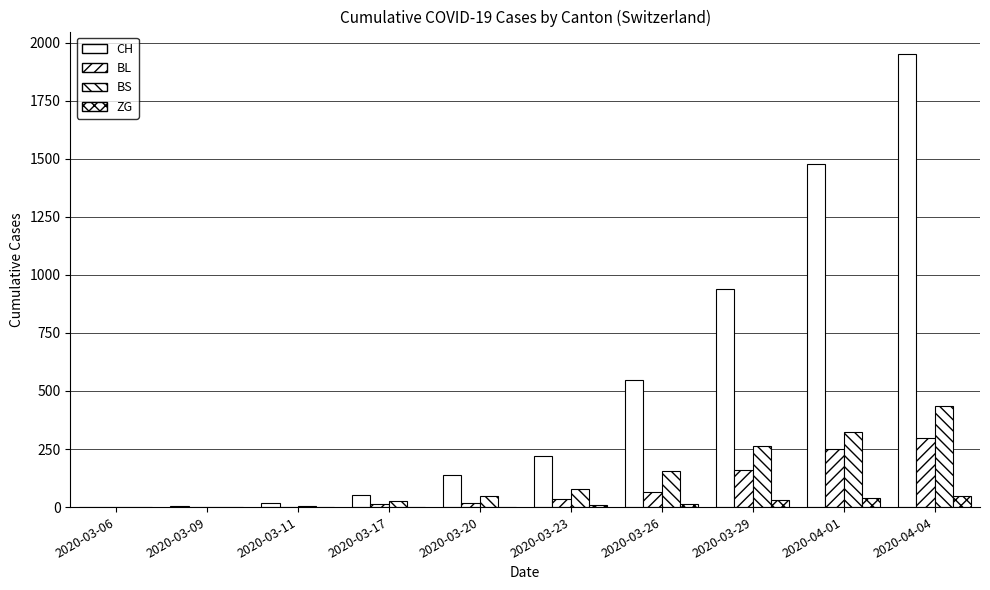

Reading left to right, extract all data points from this chart.

CH: 2020-03-06=1	2020-03-09=3	2020-03-11=16	2020-03-17=54	2020-03-20=138	2020-03-23=222	2020-03-26=546	2020-03-29=938	2020-04-01=1478	2020-04-04=1950
BL: 2020-03-06=0	2020-03-09=1	2020-03-11=2	2020-03-17=13	2020-03-20=18	2020-03-23=35	2020-03-26=65	2020-03-29=158	2020-04-01=249	2020-04-04=298
BS: 2020-03-06=0	2020-03-09=0	2020-03-11=4	2020-03-17=25	2020-03-20=46	2020-03-23=78	2020-03-26=155	2020-03-29=263	2020-04-01=323	2020-04-04=434
ZG: 2020-03-06=0	2020-03-09=0	2020-03-11=0	2020-03-17=0	2020-03-20=0	2020-03-23=10	2020-03-26=15	2020-03-29=29	2020-04-01=40	2020-04-04=46